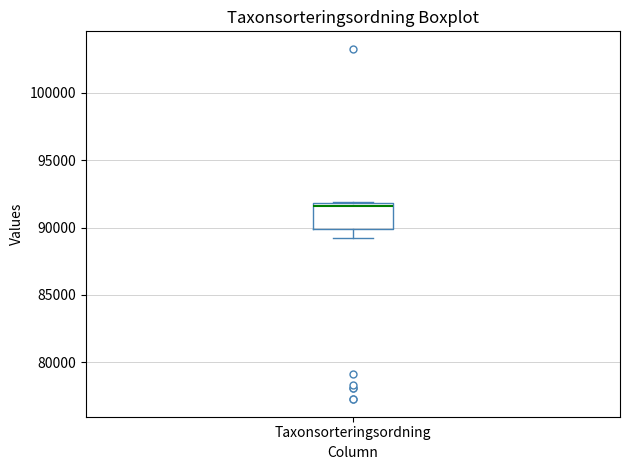

Where is the upper edge of the box for Taxonsorteringsordning on the y-axis? The values are not printed on the chart, so give them approximately, as read against the axis.

92000